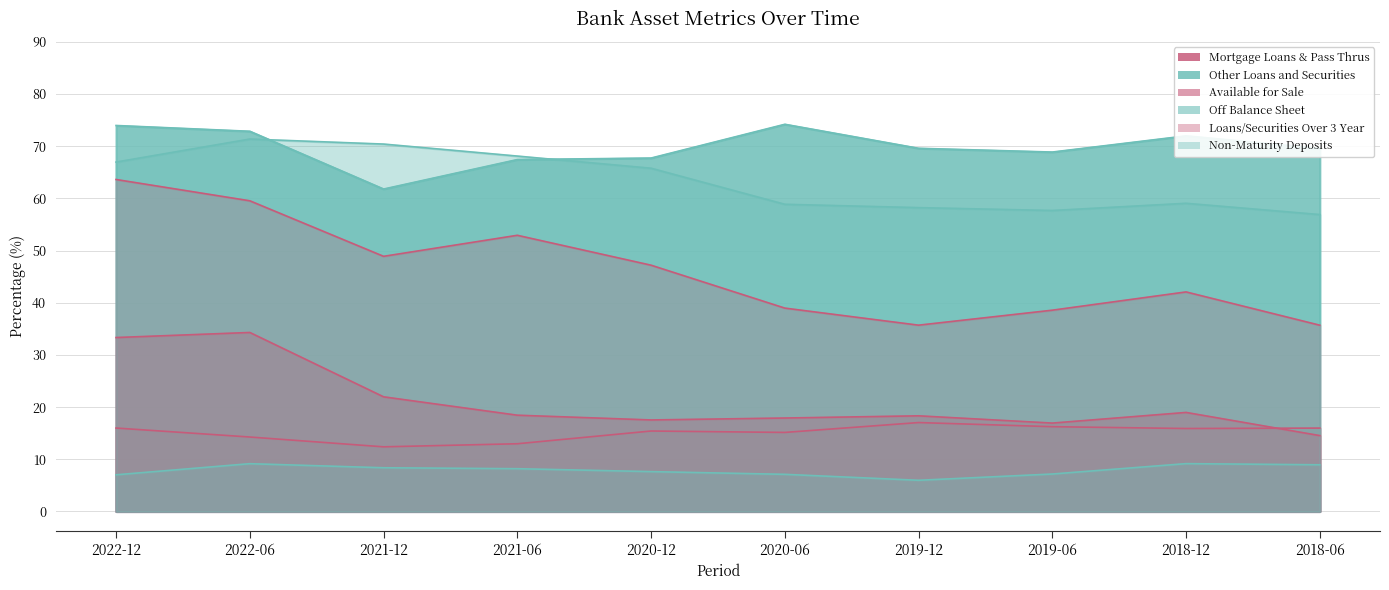

What is the difference between the Non-Maturity Deposits values at 2021-12 and 2019-12?

12.2